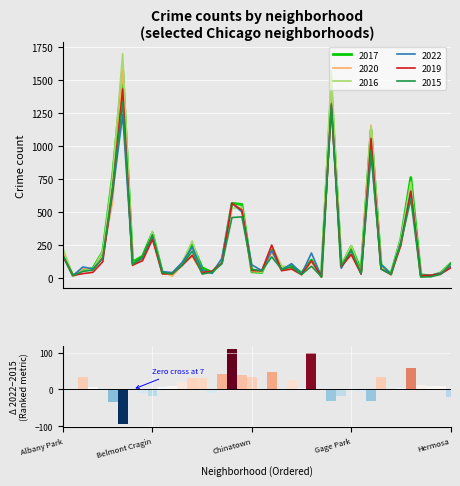

What is the highest value of the 2019 series?

1429